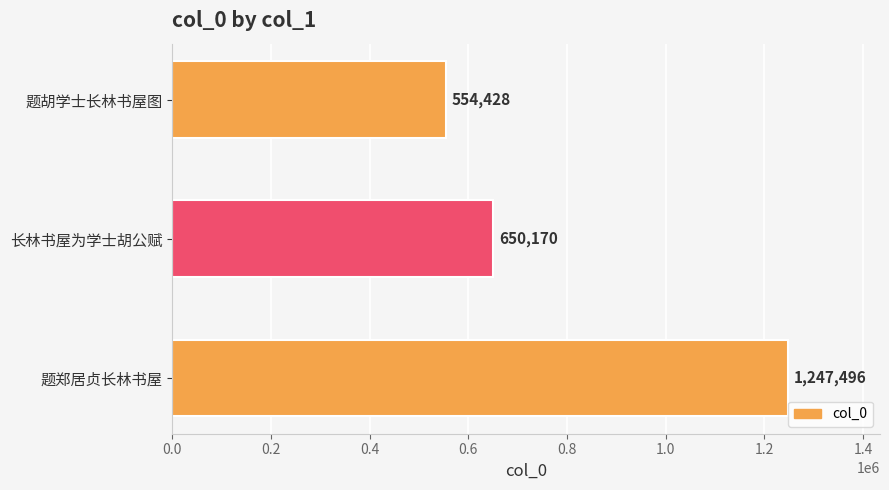

Rank the categories by value from lowest to highest.

题胡学士长林书屋图, 长林书屋为学士胡公赋, 题郑居贞长林书屋